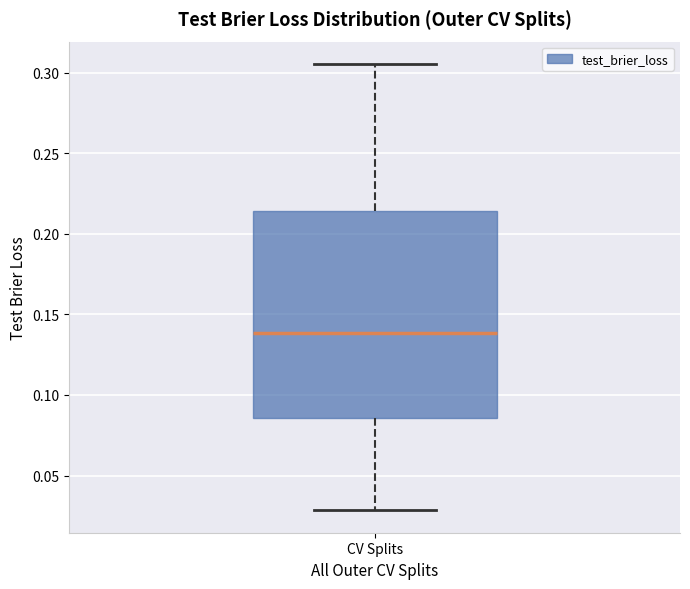

Read this box plot against the y-axis: the position of the median line, the range covered by the box, and the ends of both whiskers. The values are not printed on the chart, so give them approximately, as read against the axis.

median 0.140, box 0.085 to 0.215, whiskers 0.030 to 0.305